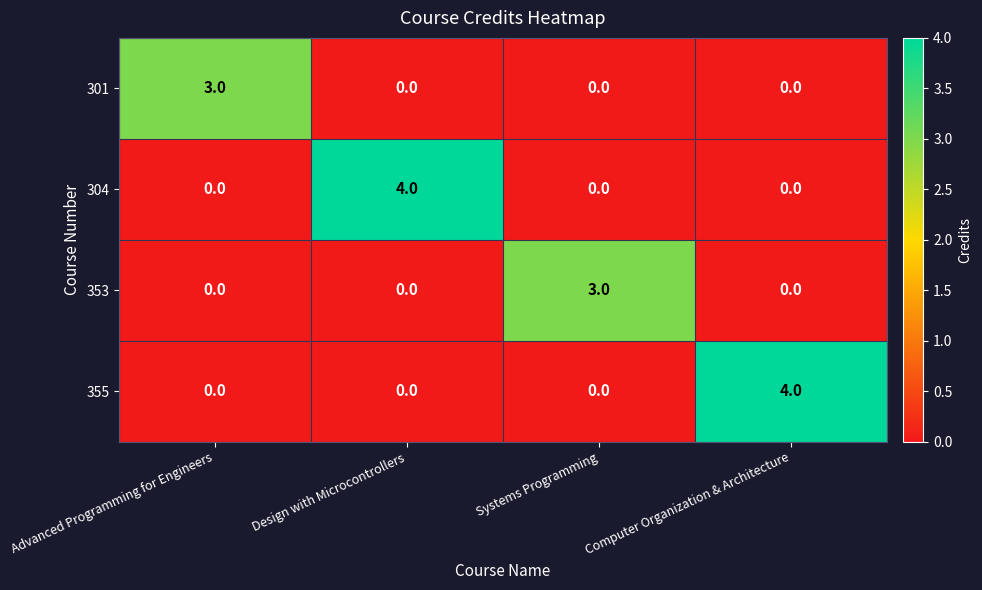

What is the sum of the 304 values at Advanced Programming for Engineers and Design with Microcontrollers?

4